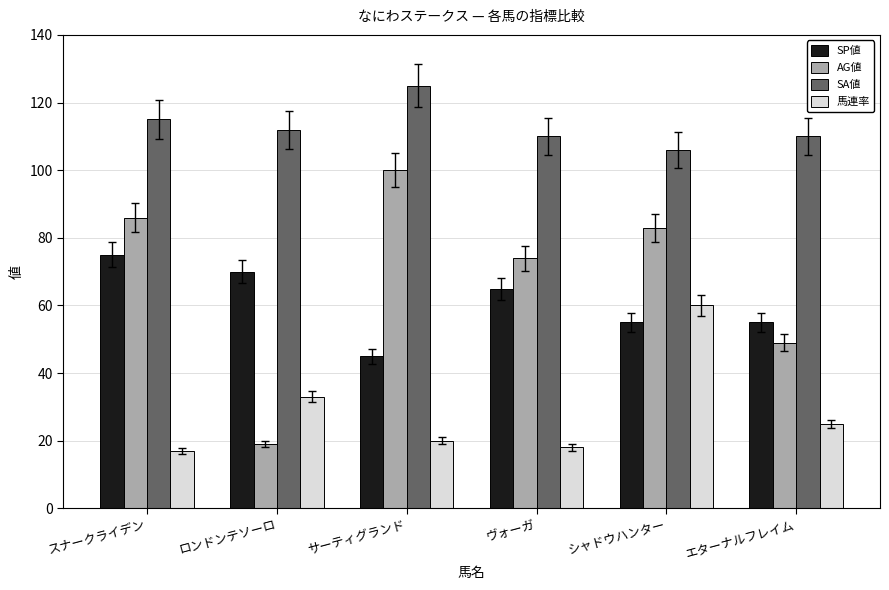

What is the label of the 2nd bar from the right?

シャドウハンター